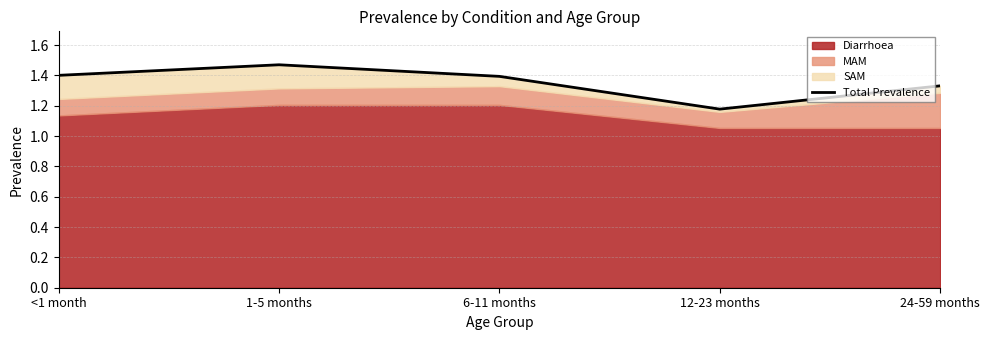

Where is the first local maximum?

1-5 months